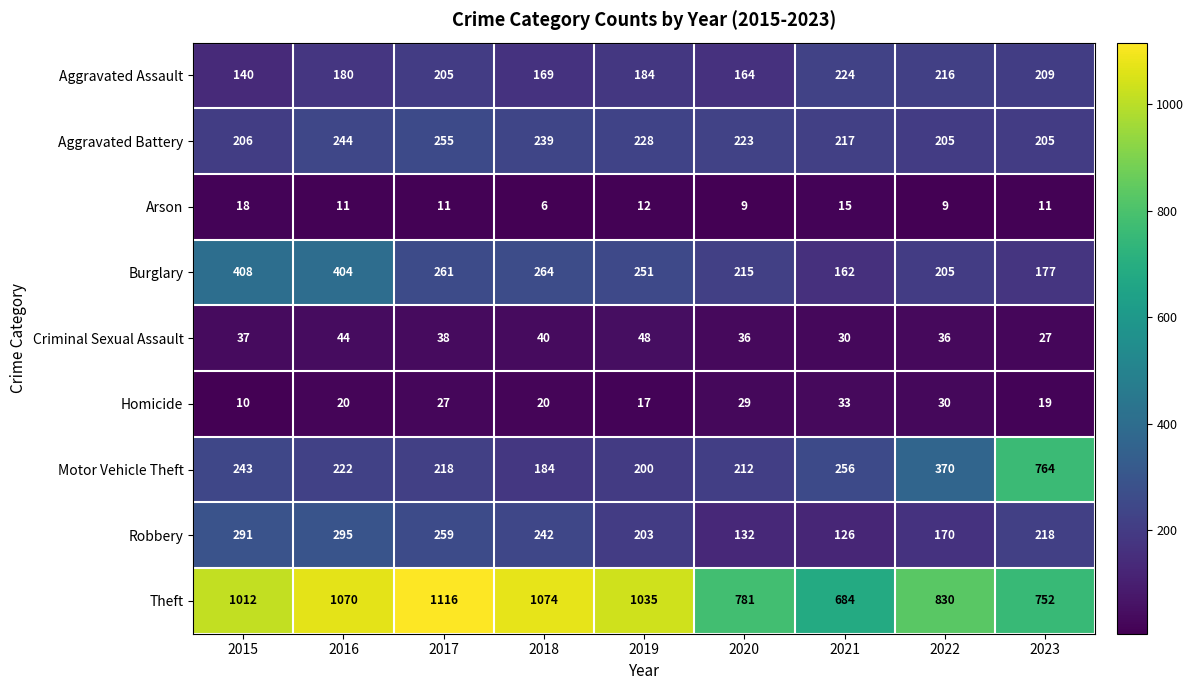

What is the smallest value displayed?

6